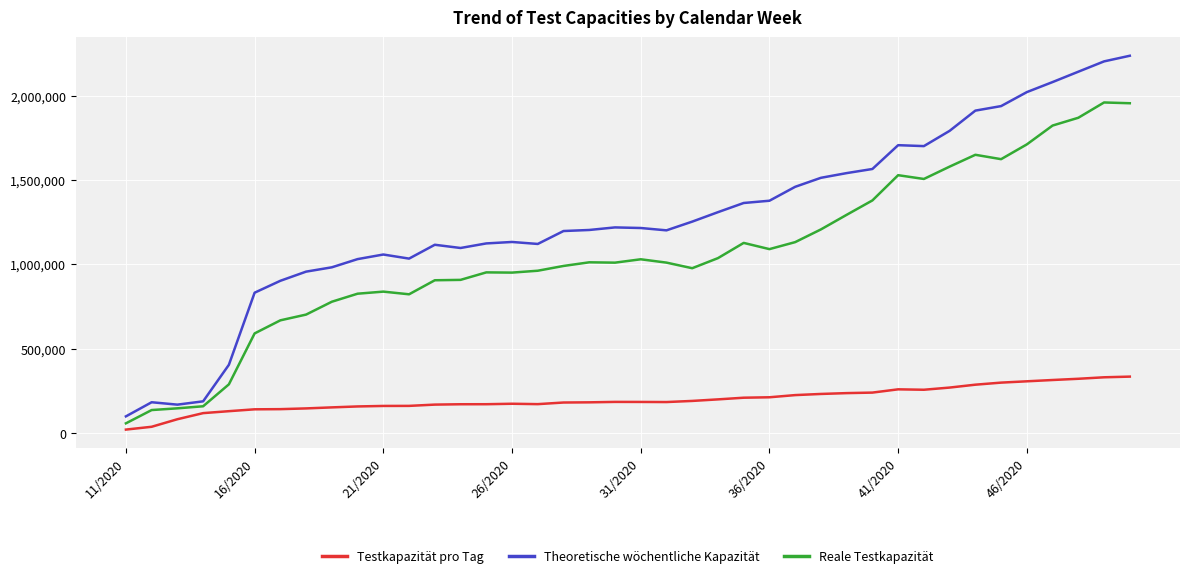

Rank the series by their maximum value, from lowest to highest.

Testkapazität pro Tag, Reale Testkapazität, Theoretische wöchentliche Kapazität